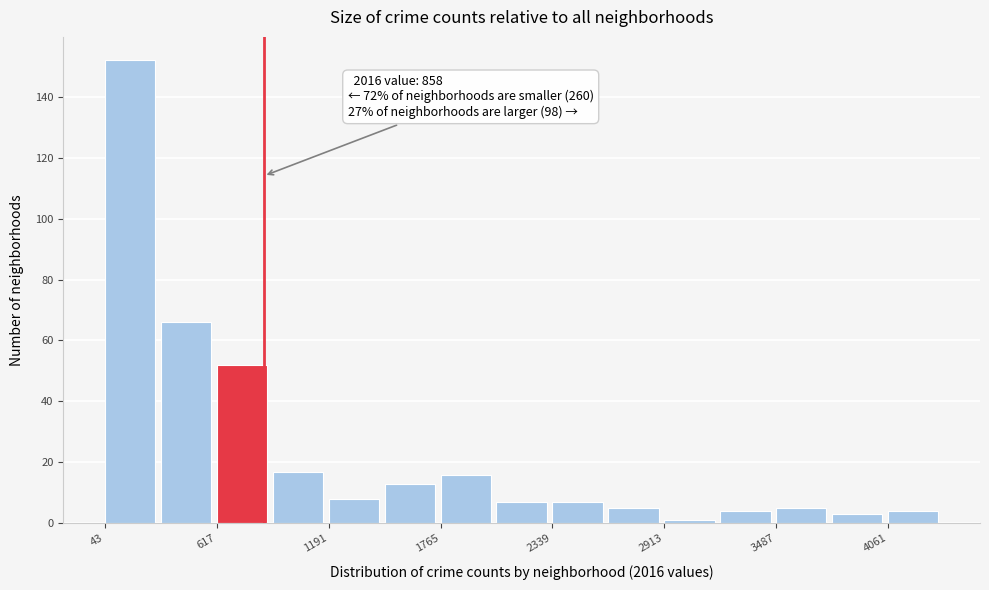

Around what value on the x-axis is the tallest bar? Give the approximate position of its centre, as read against the axis.

200